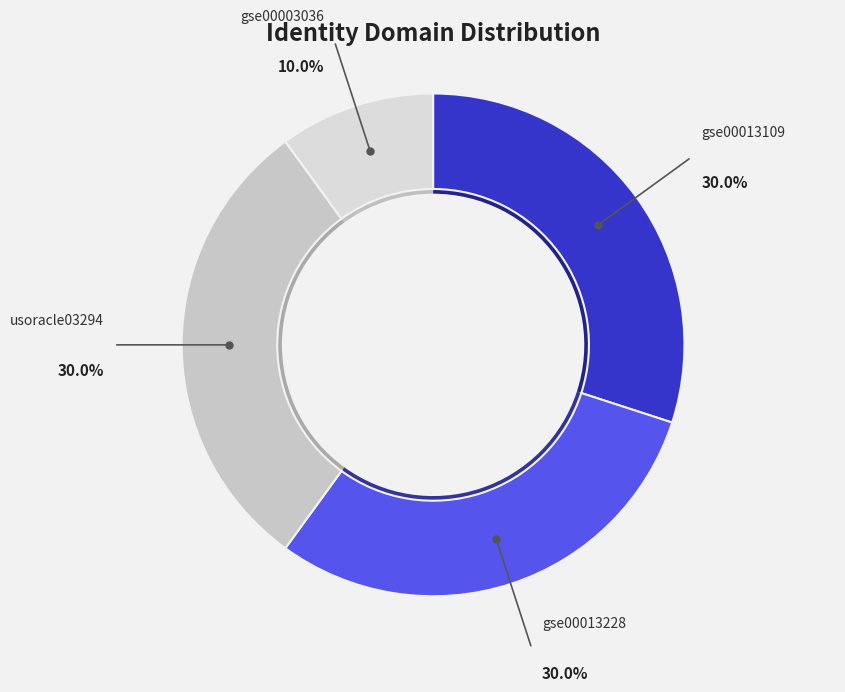

Is gse00013109 the majority of the pie?

No